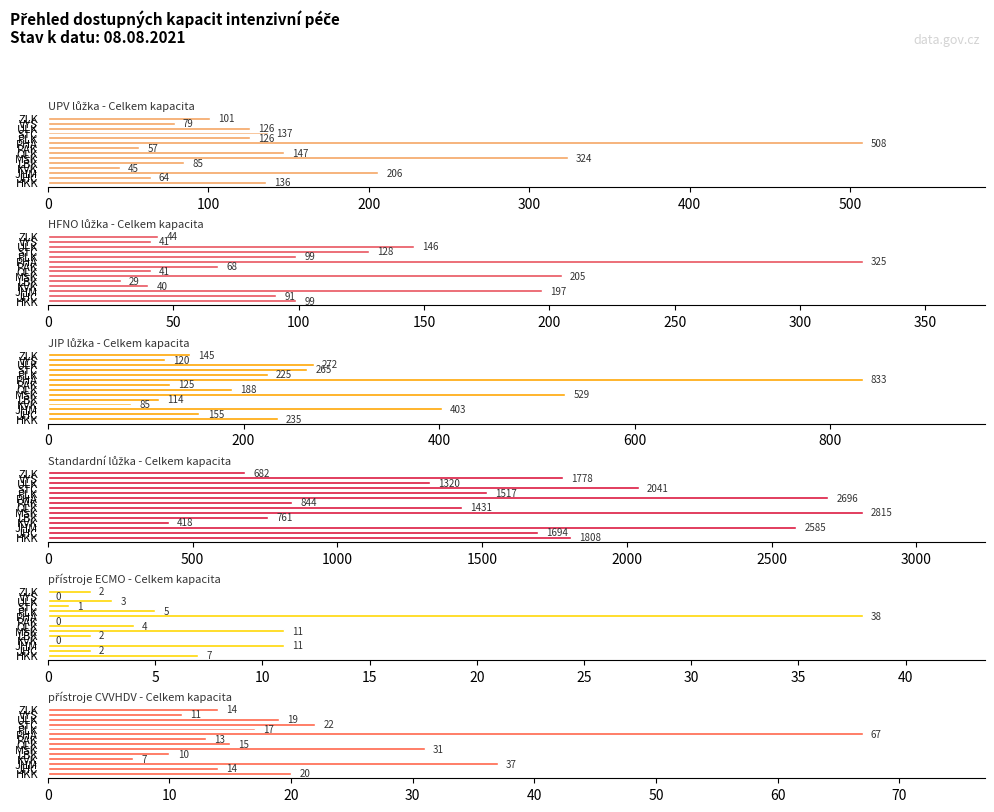

Rank the series by their maximum value, from lowest to highest.

přístroje ECMO - Celkem kapacita, přístroje CVVHDV - Celkem kapacita, HFNO lůžka - Celkem kapacita, UPV lůžka - Celkem kapacita, JIP lůžka - Celkem kapacita, Standardní lůžka - Celkem kapacita